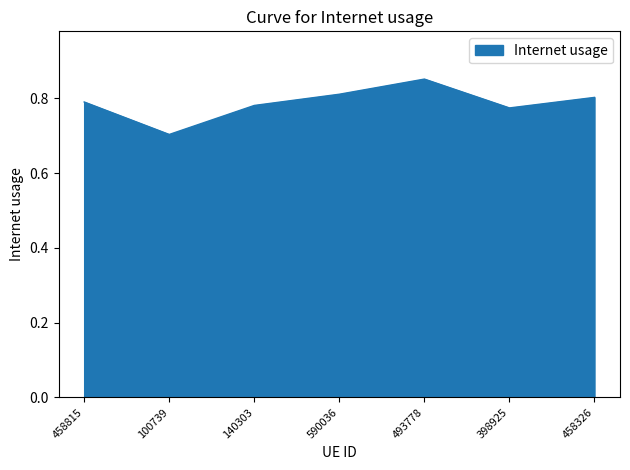

What is the difference between the maximum and minimum values?

0.1